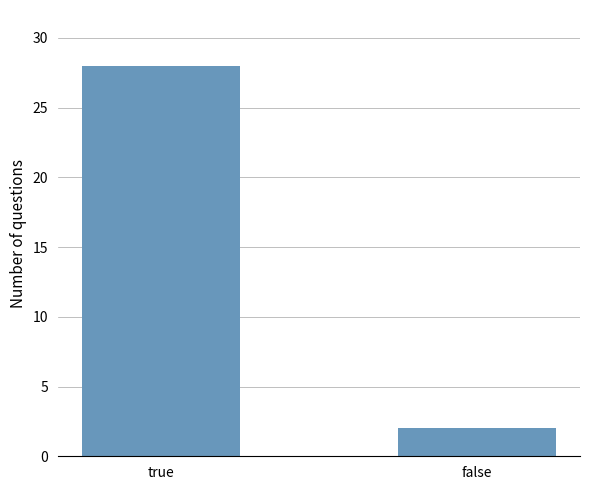

What is the sum of all values?

30